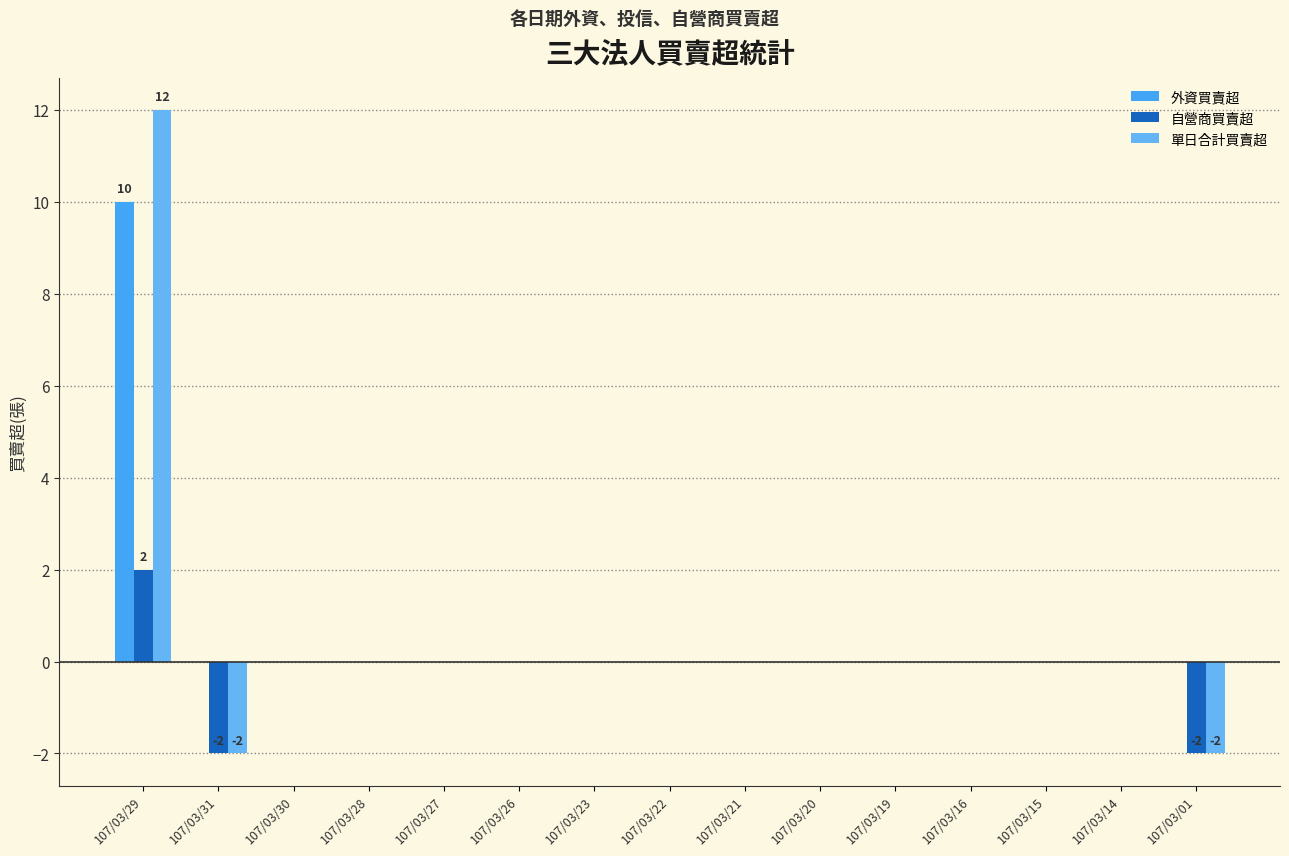

What is the sum of all 單日合計買賣超 values?

8